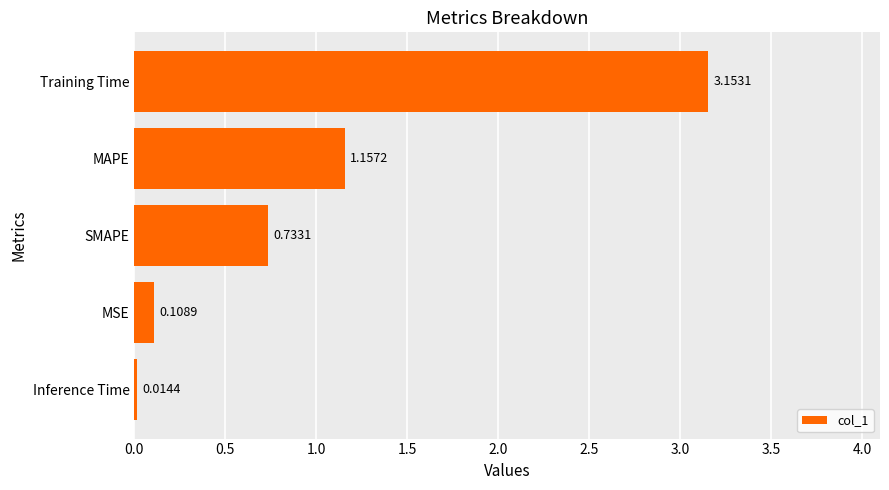

Which label corresponds to the largest value in the chart?

Training Time